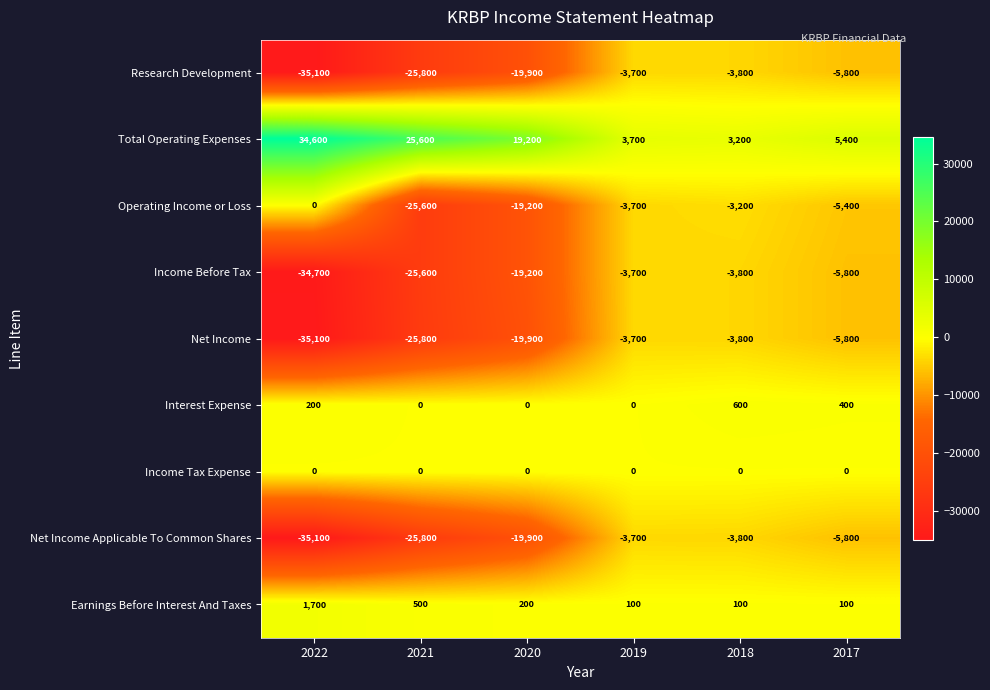

Is it true that Net Income Applicable To Common Shares equals -60474 at 2022?

False